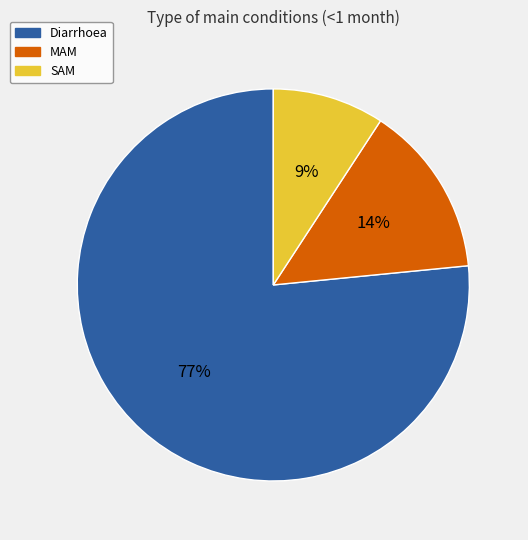

What is the majority slice?

Diarrhoea